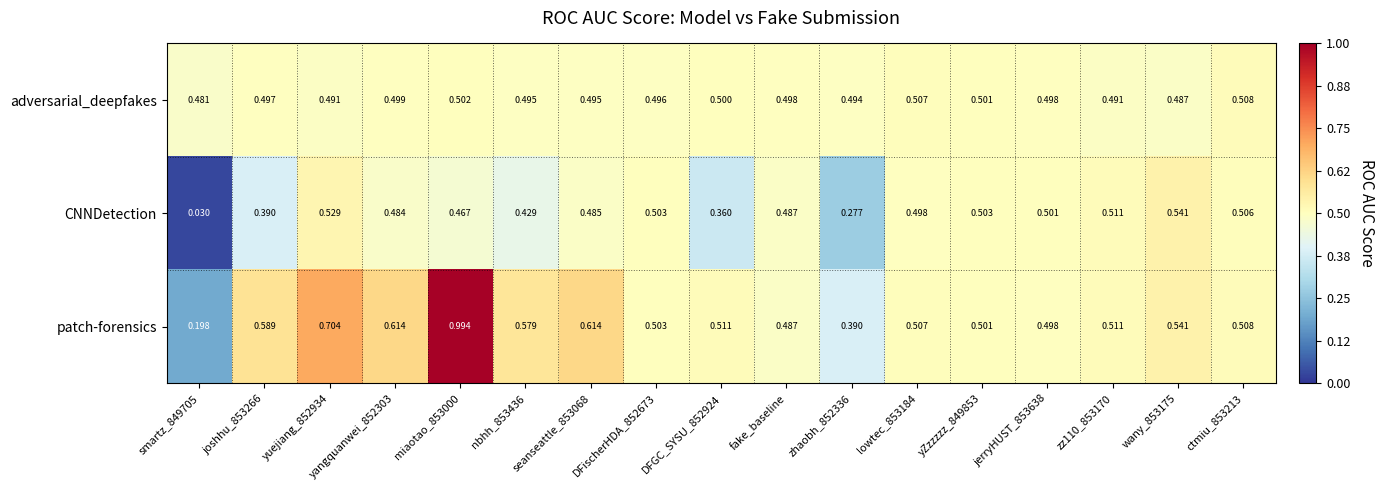

Is the value of adversarial_deepfakes at seanseattle_853068 greater than the value of CNNDetection at yZzzzzz_849853?

No